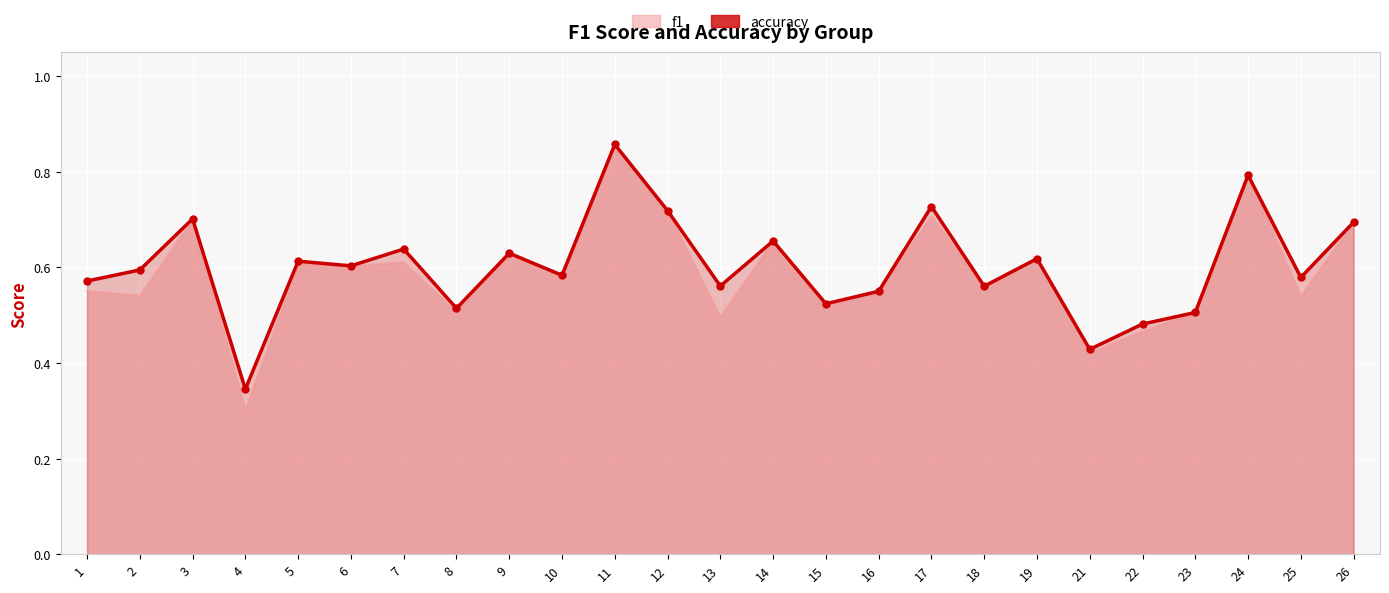

What are all the series names shown in the legend?

f1, accuracy